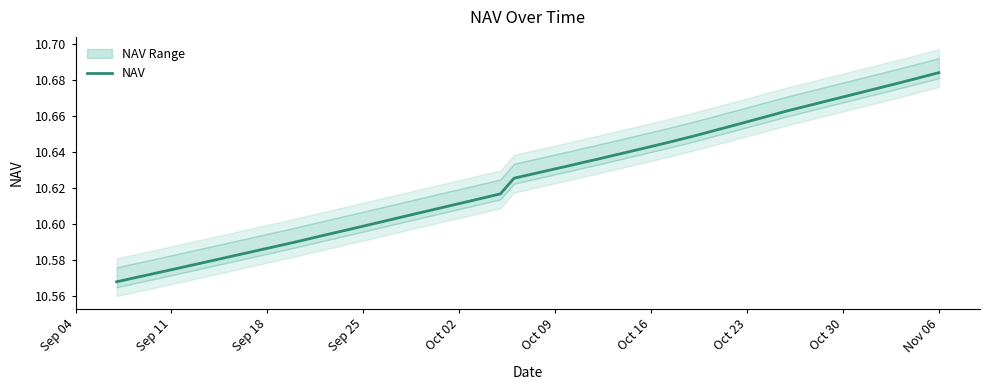

What is the maximum value shown in the chart?

10.7